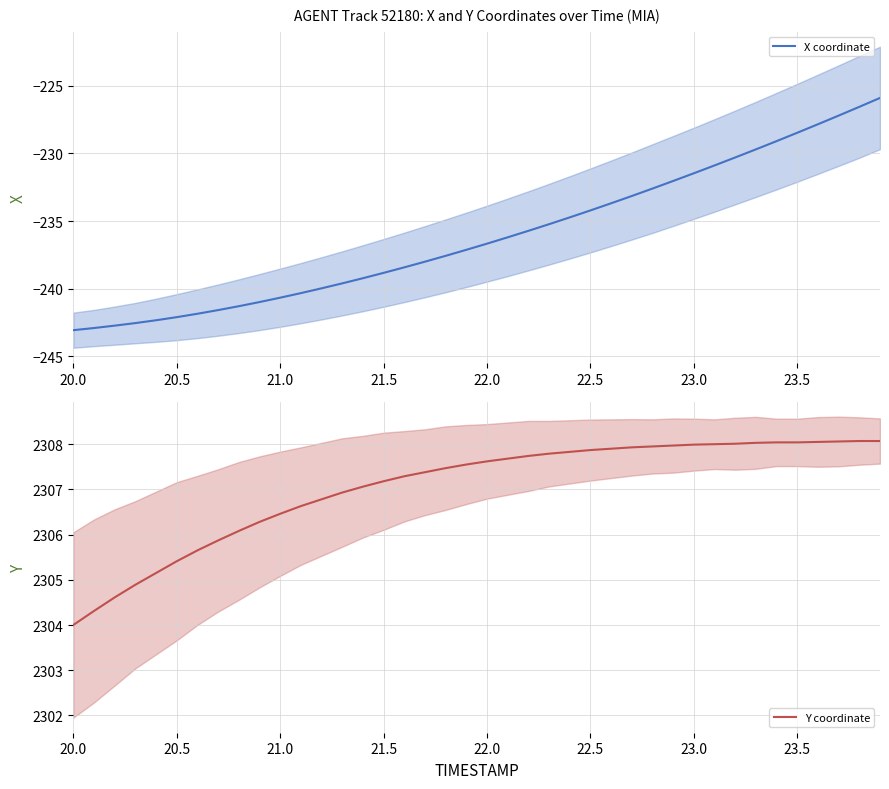

True or false: X coordinate has a value of -238.8 at 21.5.

True